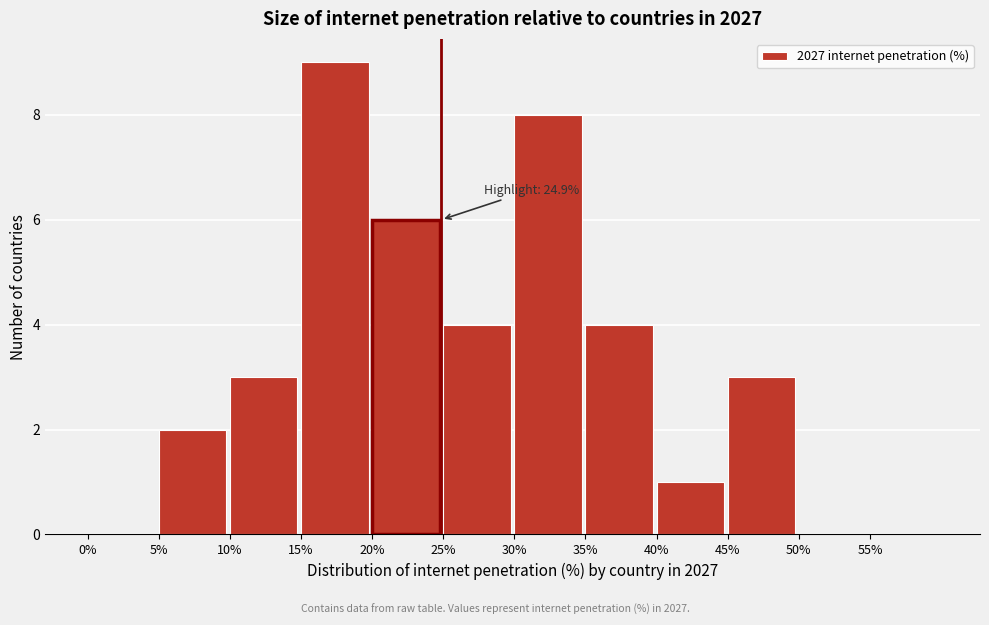

Over which range of the x-axis is the bar tallest?

15 to 20